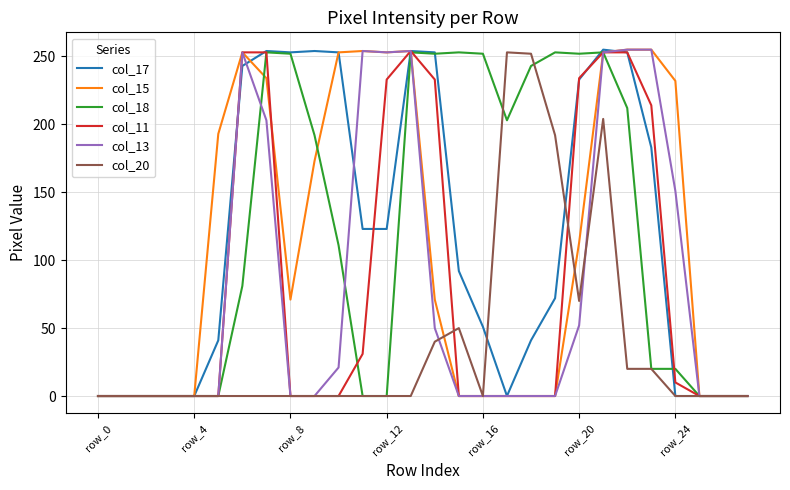

What is the greatest value displayed?

255